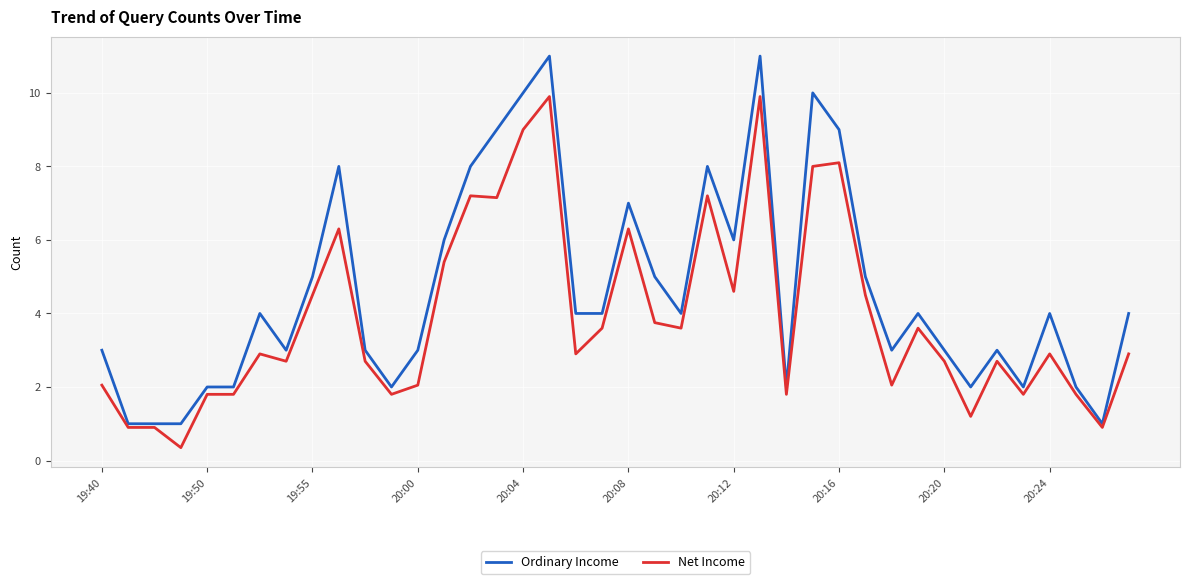

Which series has the largest total across all categories?

Ordinary Income